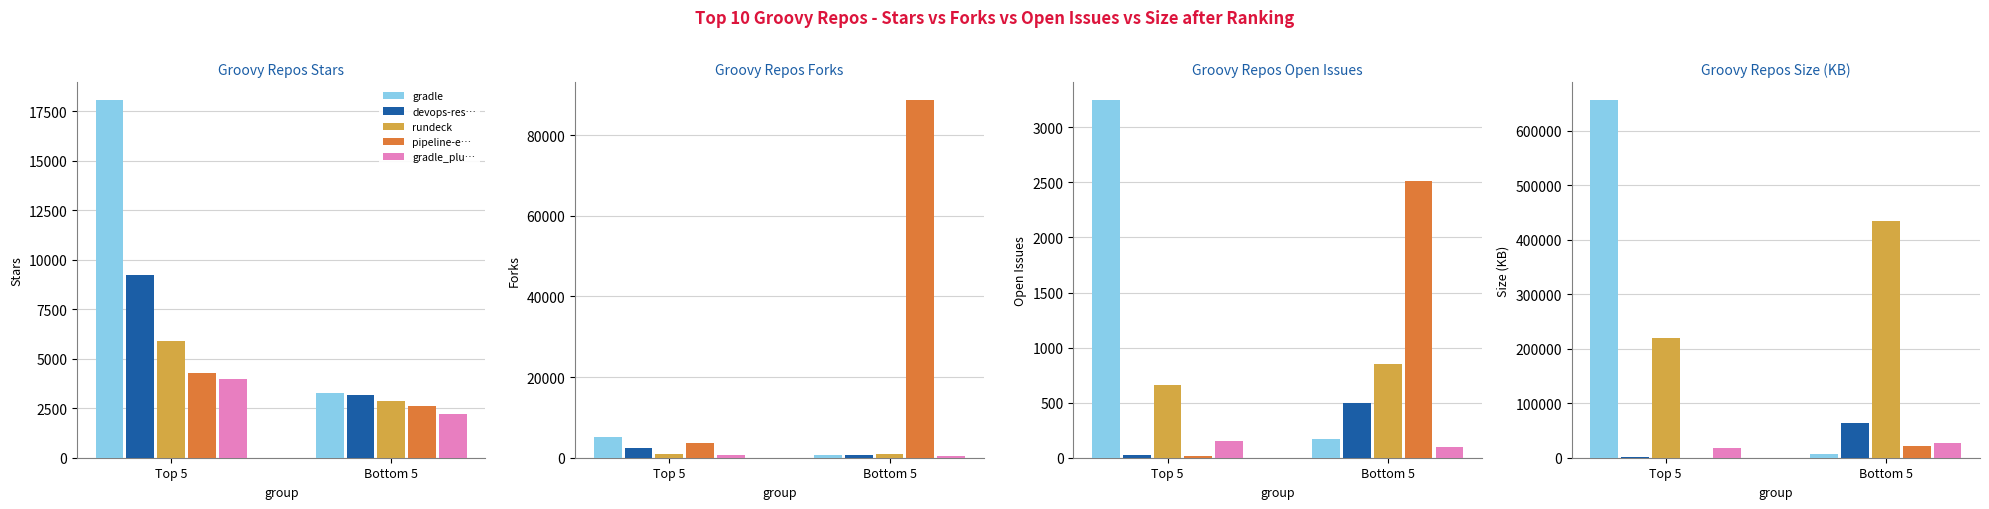

Reading right to left, what are all the values shown in this chart?

Stars: asgard=2226	SmartThingsPublic=2625	grails-core=2847	nextflow=3174	fat-aar-android=3259	gradle_plugin_android_aspectjx=3971	pipeline-examples=4281	rundeck=5912	devops-resources=9242	gradle=18071
Forks: asgard=399	SmartThingsPublic=88720	grails-core=963	nextflow=736	fat-aar-android=677	gradle_plugin_android_aspectjx=578	pipeline-examples=3554	rundeck=957	devops-resources=2309	gradle=5023
Open Issues: asgard=100	SmartThingsPublic=2512	grails-core=851	nextflow=499	fat-aar-android=166	gradle_plugin_android_aspectjx=153	pipeline-examples=15	rundeck=660	devops-resources=24	gradle=3249
Size (KB): asgard=26590	SmartThingsPublic=21066	grails-core=435068	nextflow=63982	fat-aar-android=7241	gradle_plugin_android_aspectjx=16998	pipeline-examples=127	rundeck=219158	devops-resources=1822	gradle=656653